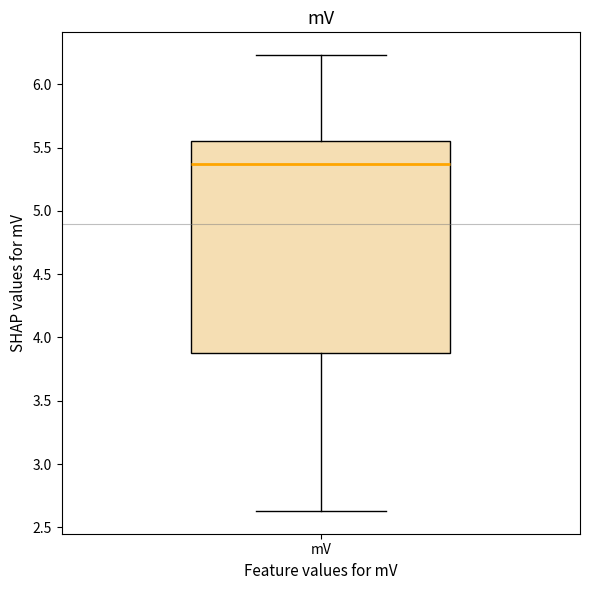

Where does the median line of the box for mV sit on the y-axis? The values are not printed on the chart, so give them approximately, as read against the axis.

5.35